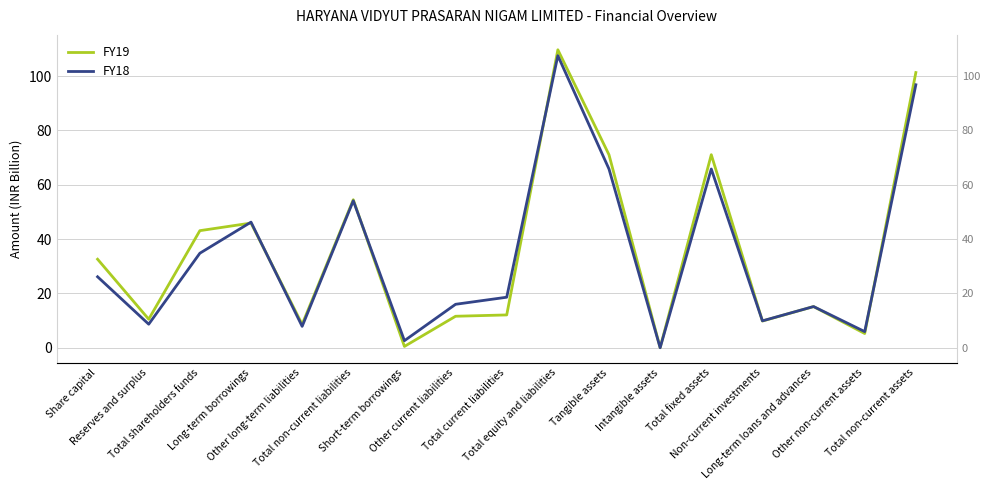

Reading right to left, transcribe all the data shown in this chart.

FY19: 101.3	5.2	15.2	9.8	71.1	0.0	71.0	109.7	12.1	11.6	0.5	54.5	8.6	45.9	43.1	10.5	32.6
FY18: 96.8	5.9	15.2	9.9	65.8	0.0	65.8	107.5	18.6	16.0	2.6	54.1	7.9	46.2	34.8	8.7	26.1